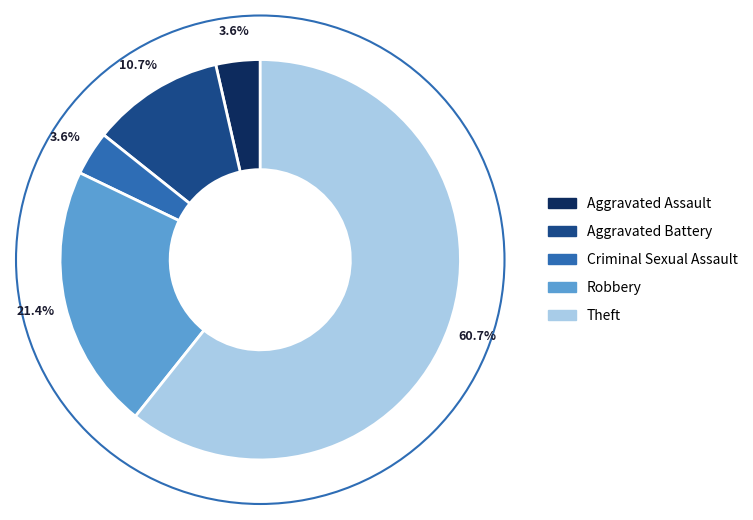

Which has a higher value, Criminal Sexual Assault or Robbery?

Robbery